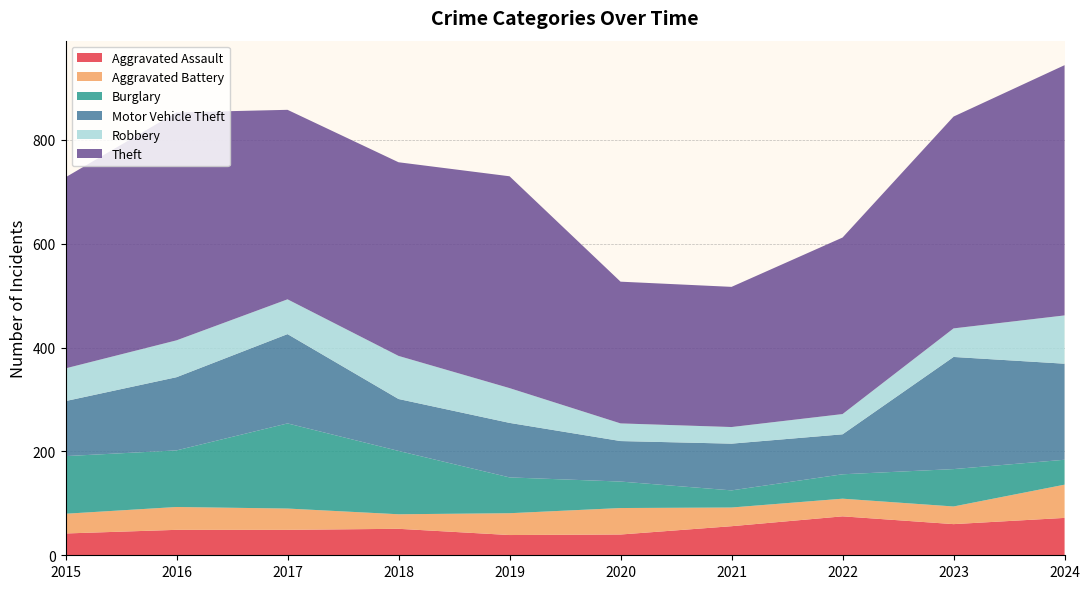

Reading right to left, list all the values displayed in this chart.

Aggravated Assault: 72	60	75	56	40	39	51	49	49	42
Aggravated Battery: 64	34	34	36	51	42	28	41	44	38
Burglary: 48	72	47	33	51	69	122	164	109	111
Motor Vehicle Theft: 185	216	77	90	78	105	100	172	141	106
Robbery: 93	55	39	32	34	67	83	67	71	63
Theft: 482	408	340	270	273	408	373	365	439	368